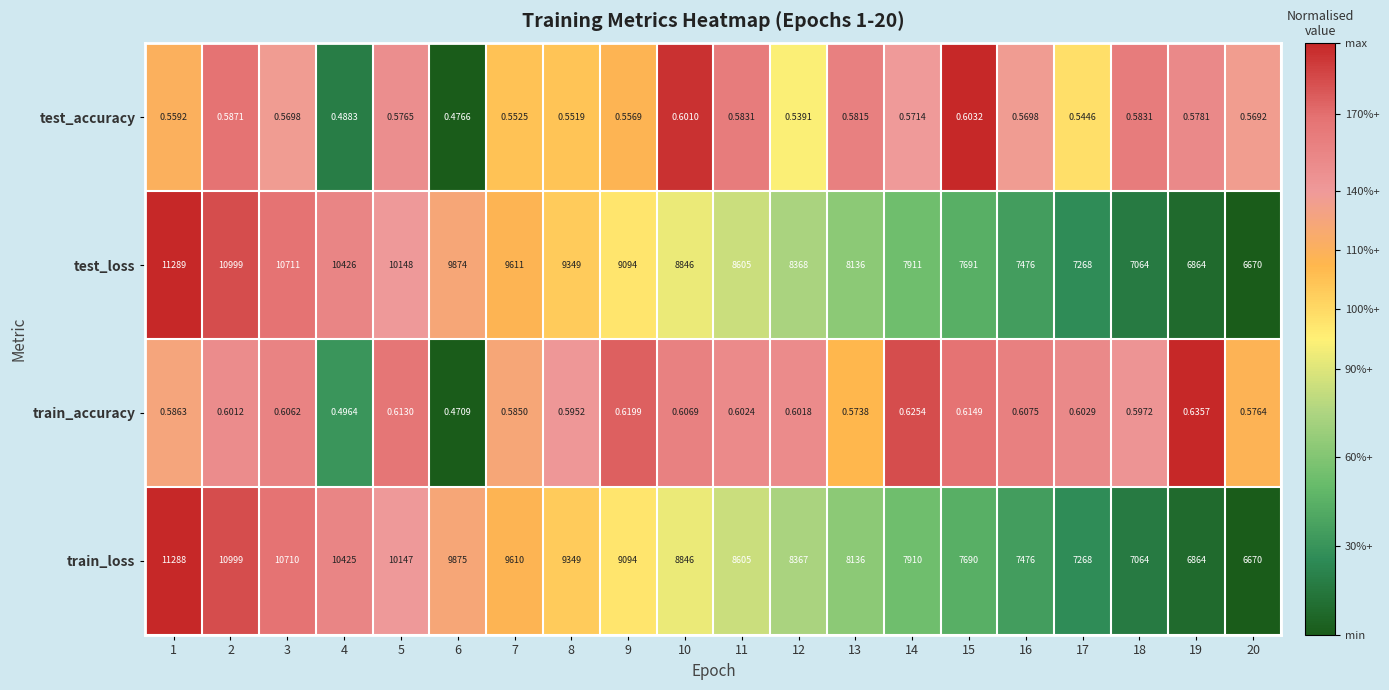

Which series has the largest range (max minus min)?

test_loss